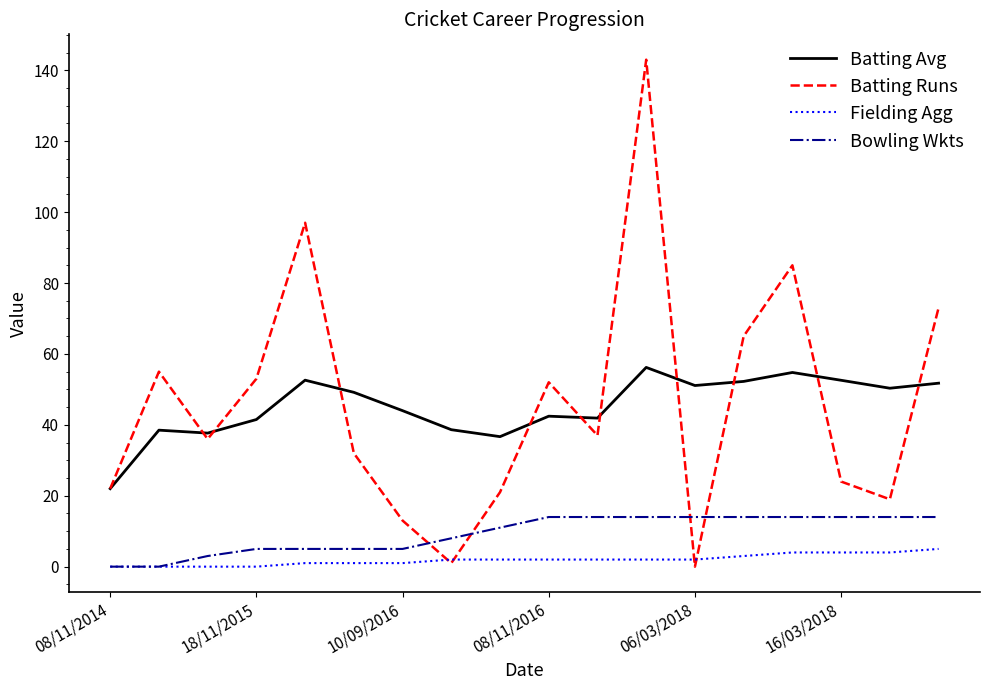

Rank the series by their maximum value, from lowest to highest.

Fielding Agg, Bowling Wkts, Batting Avg, Batting Runs